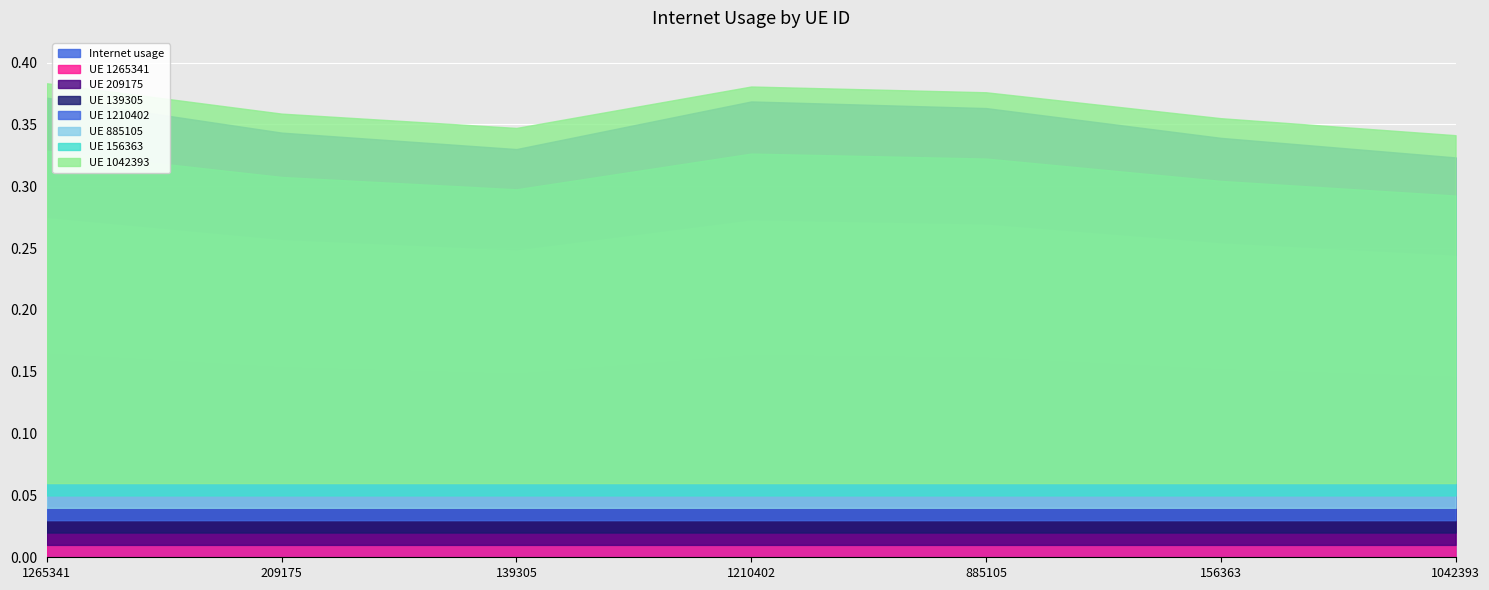

What position from the left is 1042393?

7